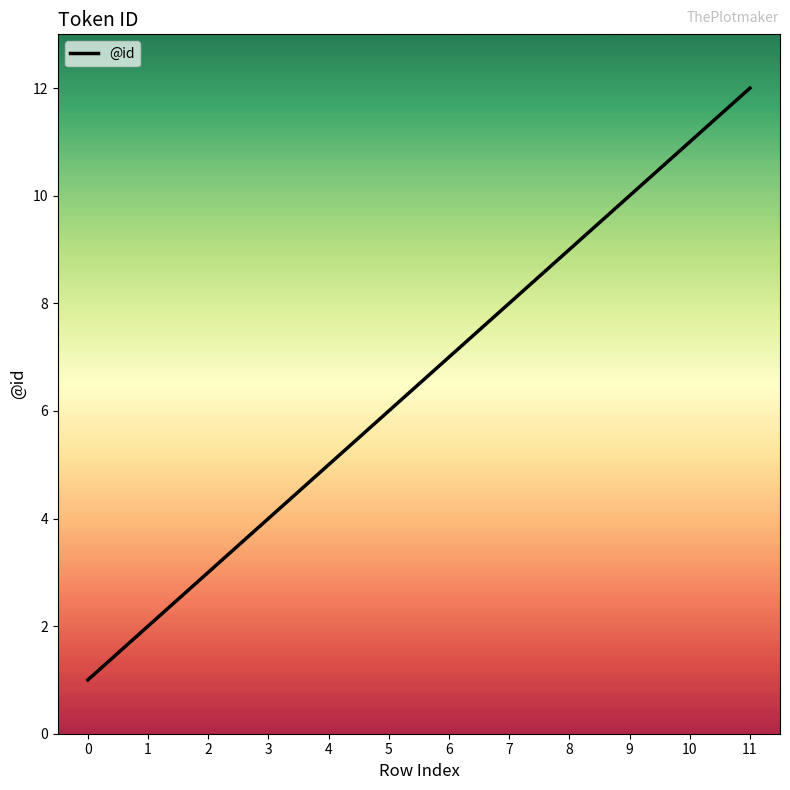

True or false: the data shows 7 at 6.

True